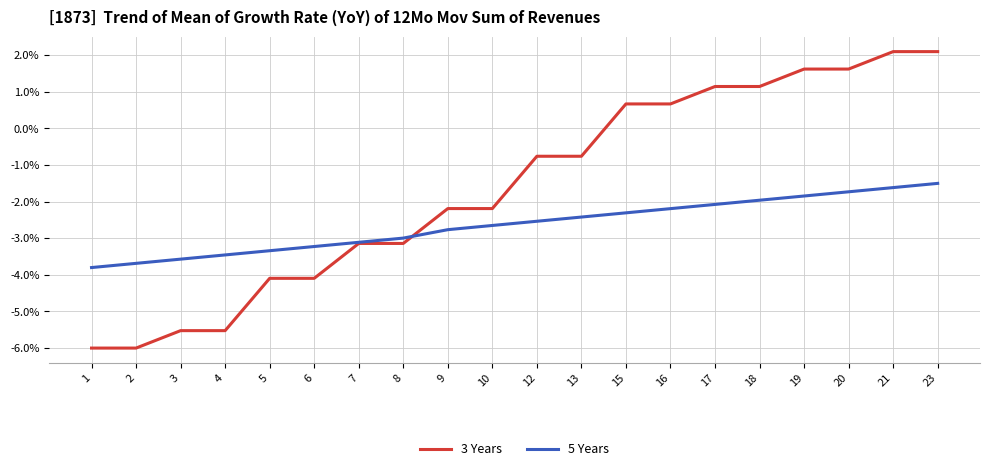

List the series in order of their overall mean, highest first.

3 Years, 5 Years